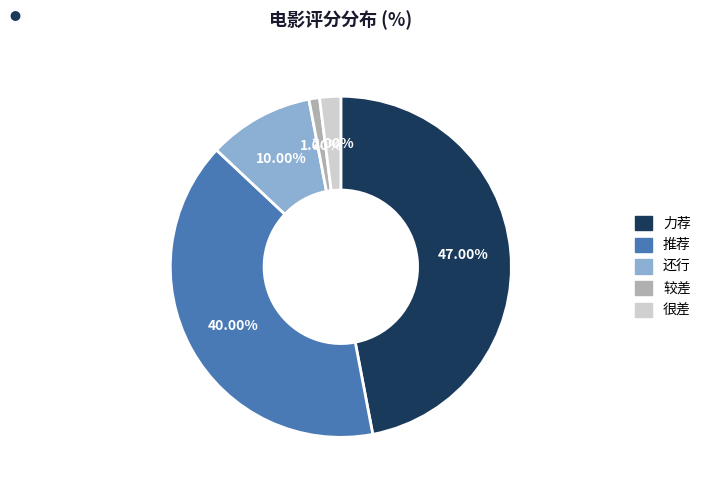

To the nearest percent, what is the difference between the 力荐 and 较差 slice percentages?

46%